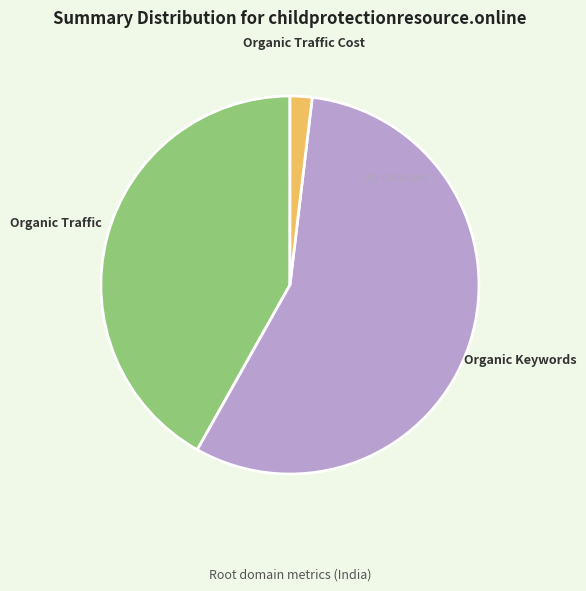

Count the number of slices in the pie.

3